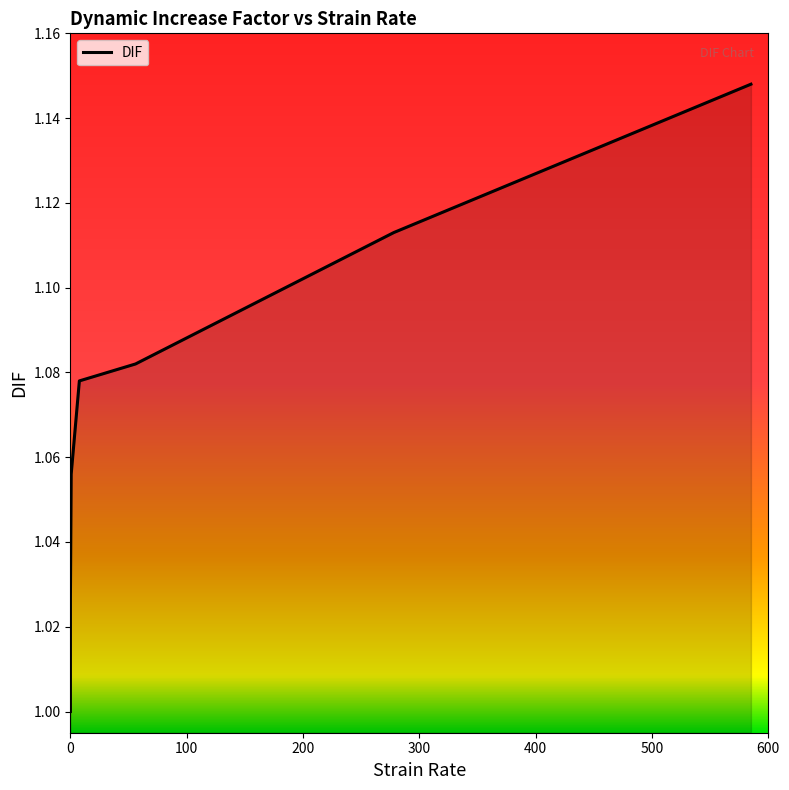

Count the number of categories in the chart.

8